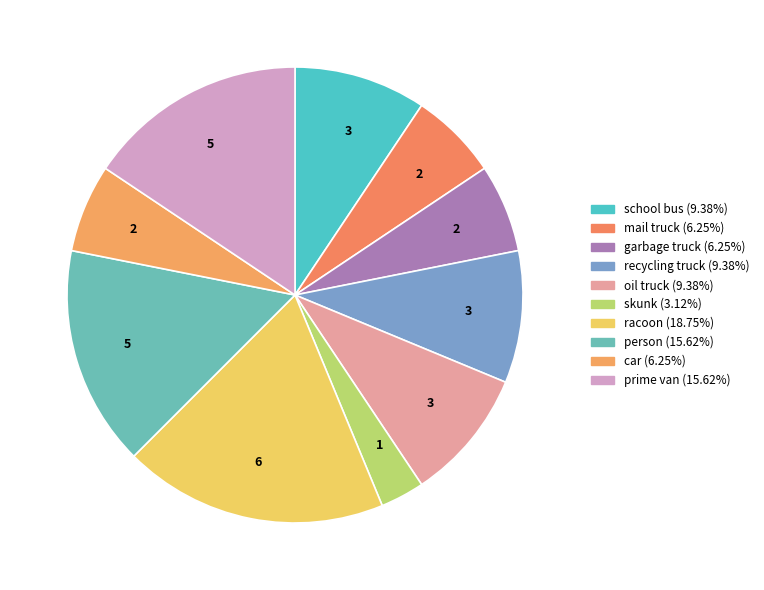

How many slices are in this pie chart?

10